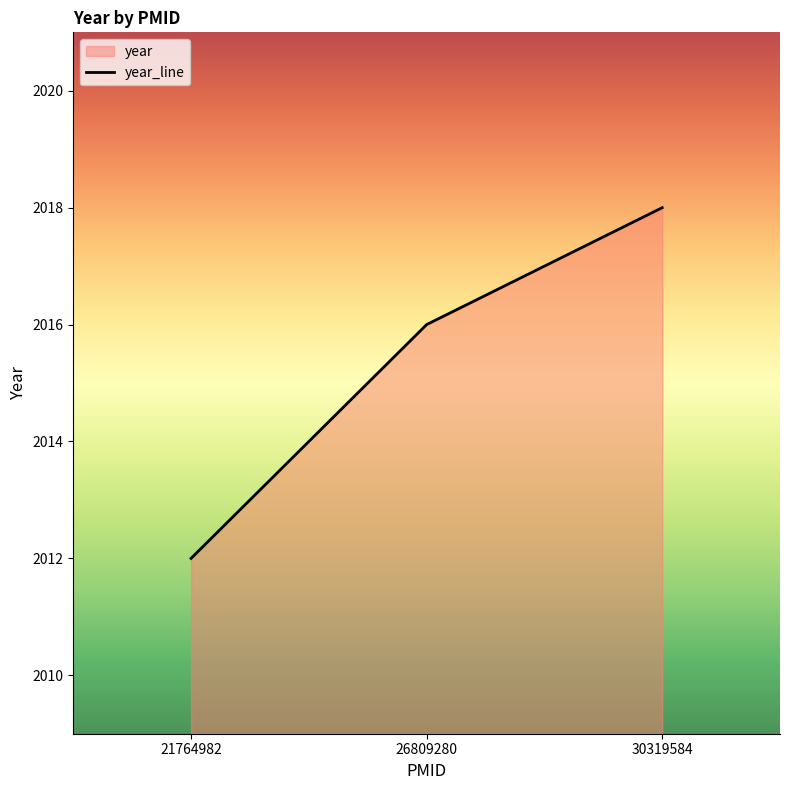

At which label does the data first exceed 2016?

30319584